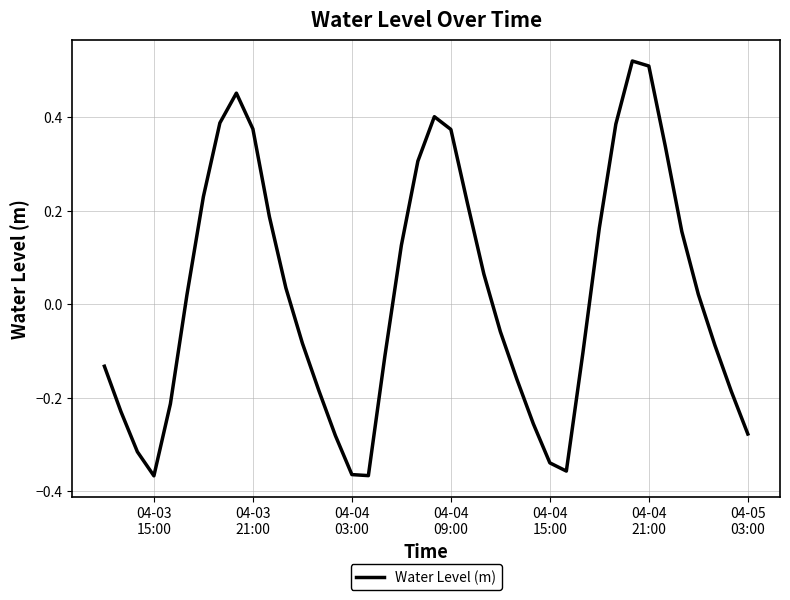

What is the difference between the maximum and minimum values?

0.9